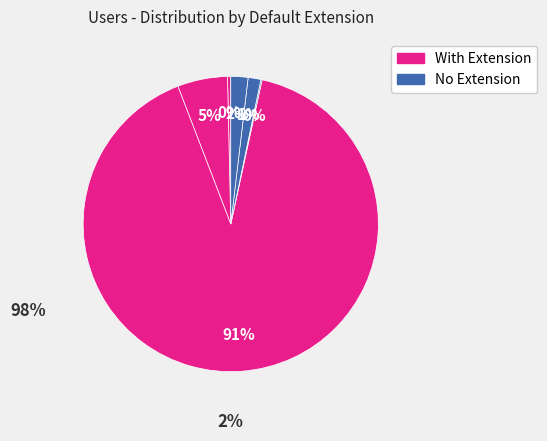

Count the number of slices in the pie.

6